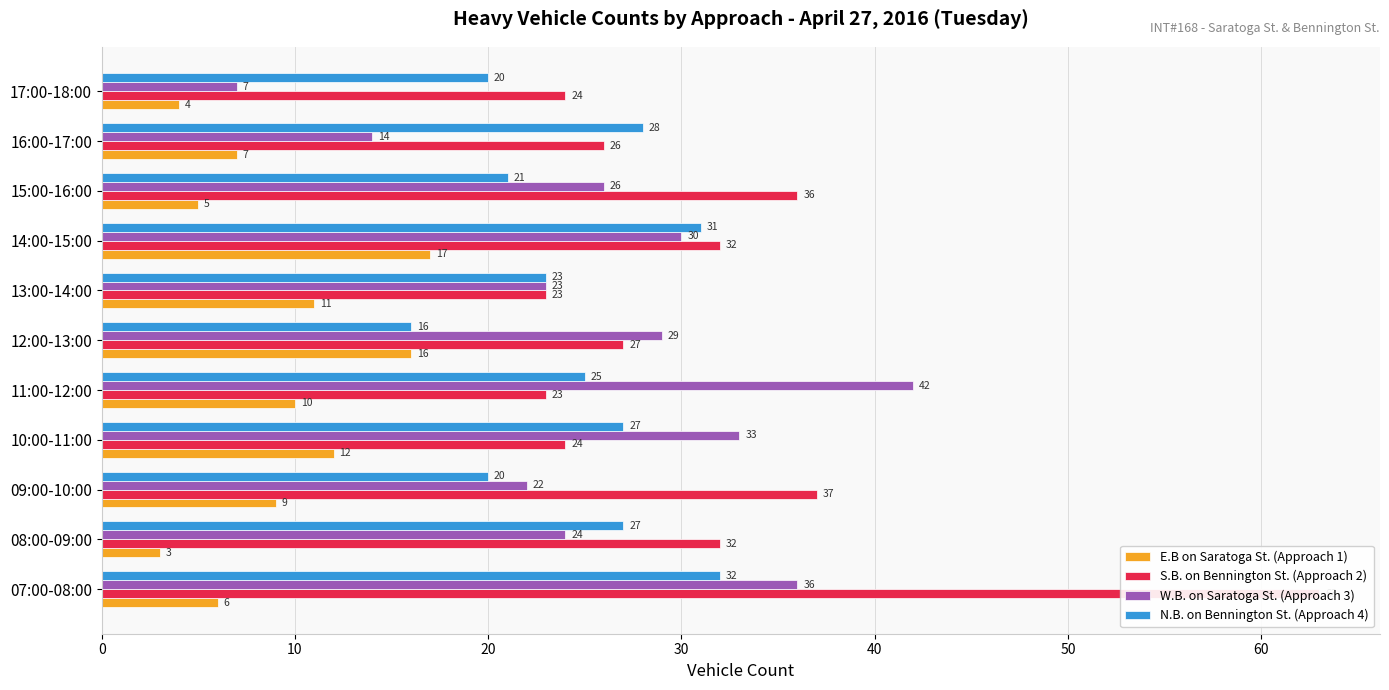

Reading left to right, list all the values displayed in this chart.

E.B on Saratoga St. (Approach 1): 6	3	9	12	10	16	11	17	5	7	4
S.B. on Bennington St. (Approach 2): 63	32	37	24	23	27	23	32	36	26	24
W.B. on Saratoga St. (Approach 3): 36	24	22	33	42	29	23	30	26	14	7
N.B. on Bennington St. (Approach 4): 32	27	20	27	25	16	23	31	21	28	20